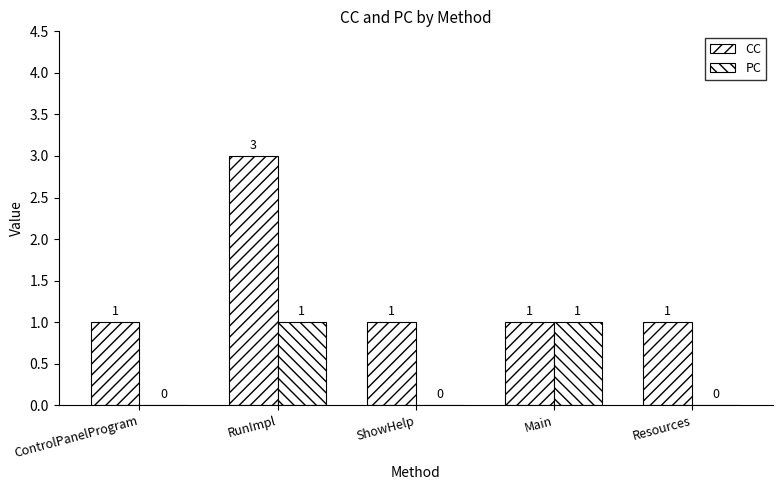

The CC series shows 1 at Main. True or false?

True